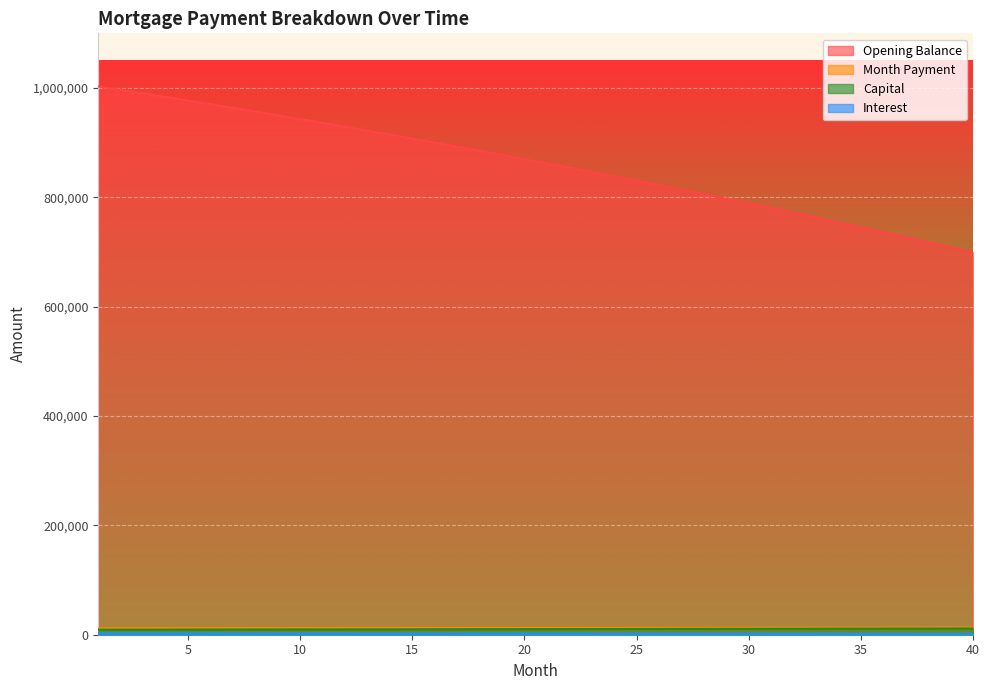

What value does the opening_balance series have at 37?

727051.4